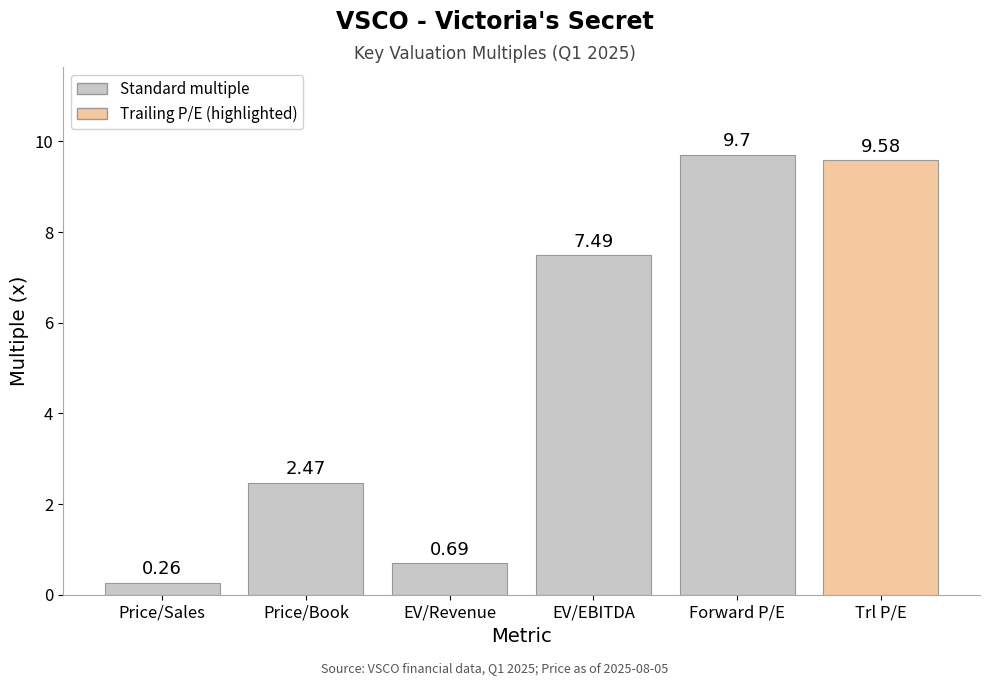

Between Trl P/E and Forward P/E, which is larger?

Forward P/E